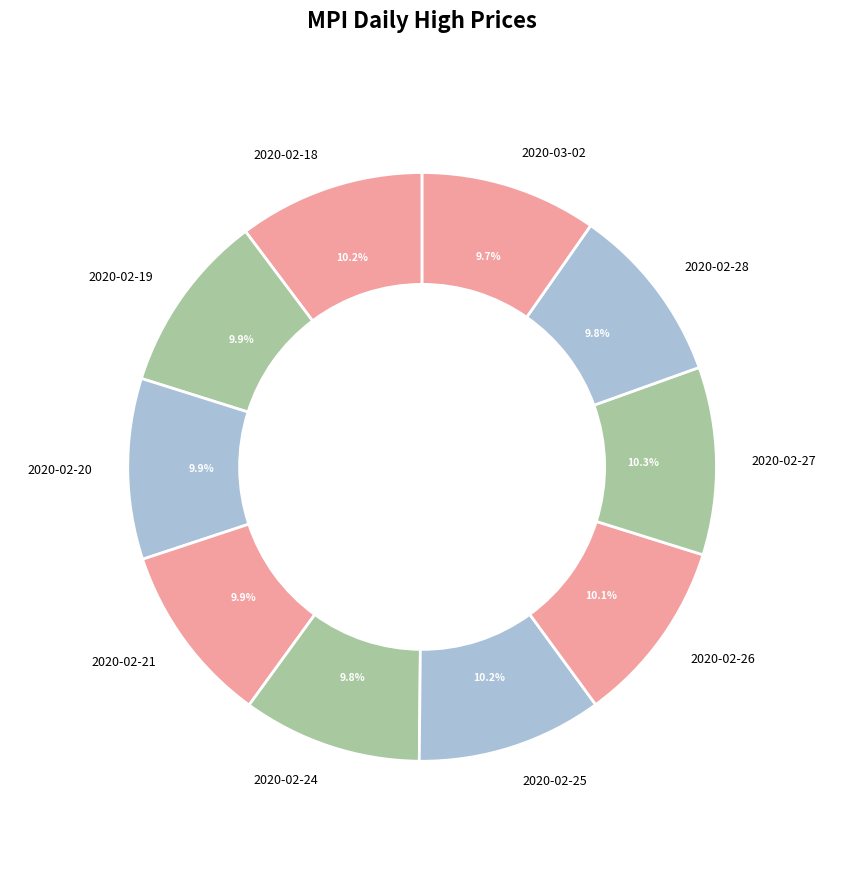

To the nearest percent, what percentage of the pie is 2020-02-25?

10%